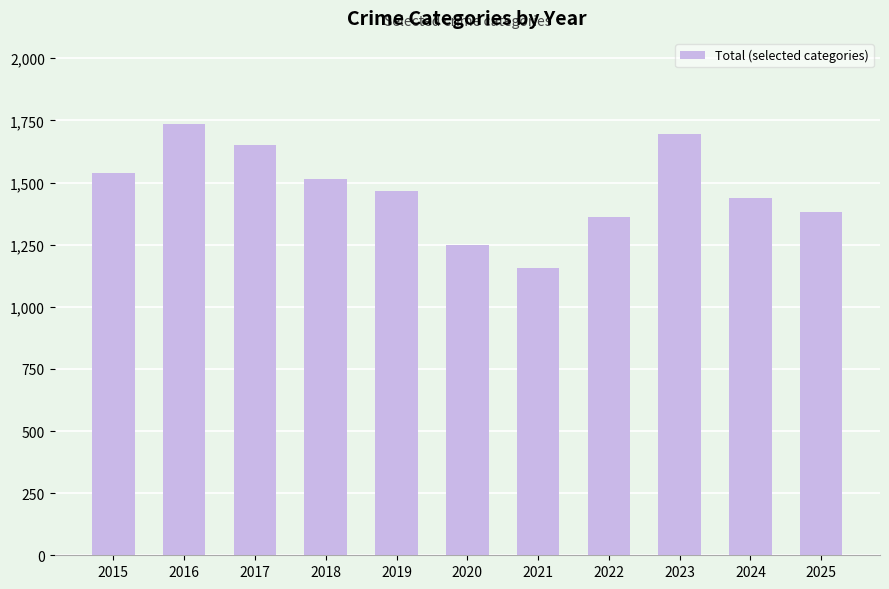

What is the maximum value shown in the chart?

1735